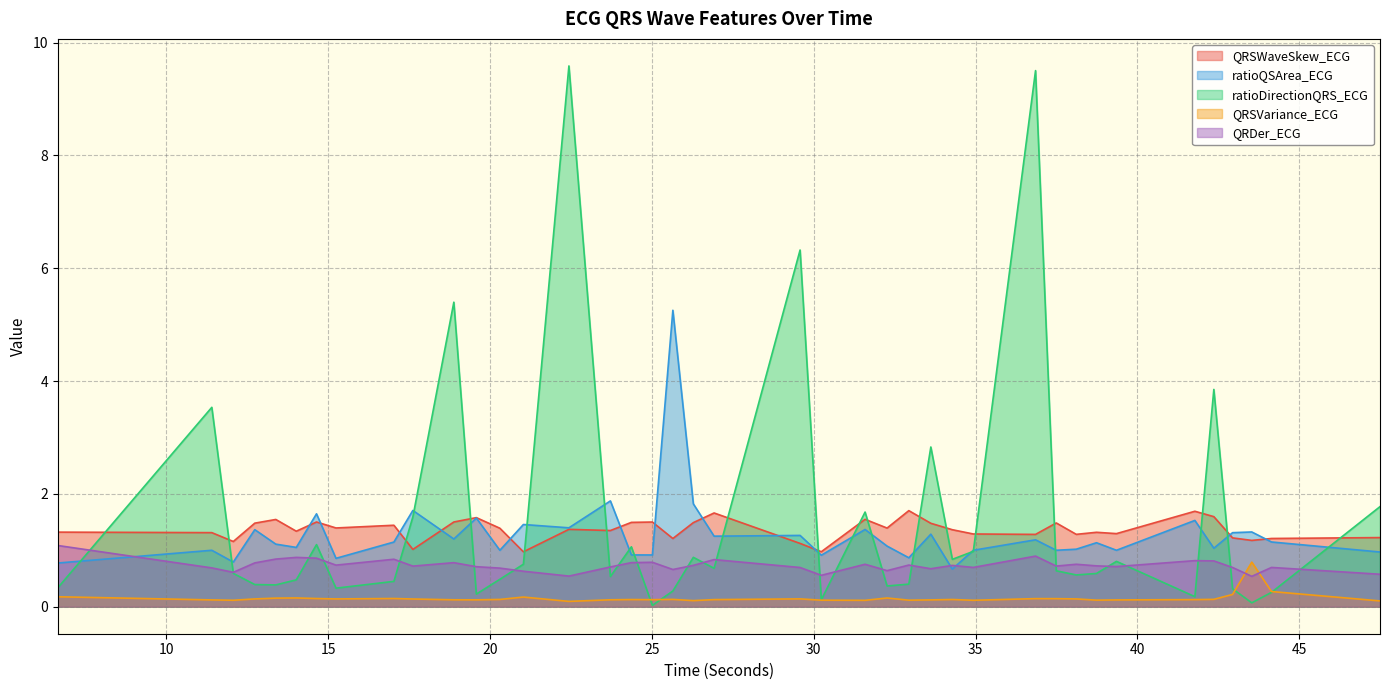

What is the highest value of the QRDer_ECG series?

1.1